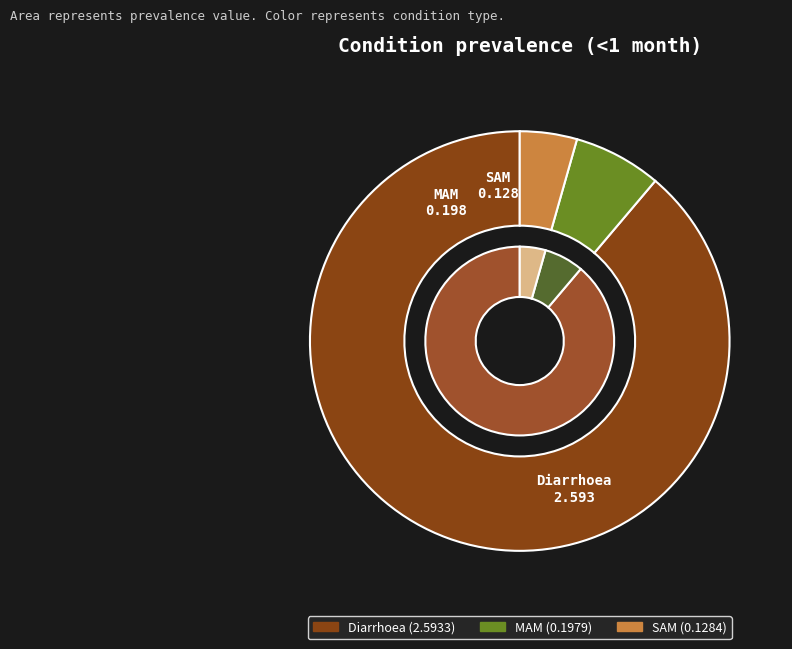

What is the change in value from MAM to SAM?

-0.1